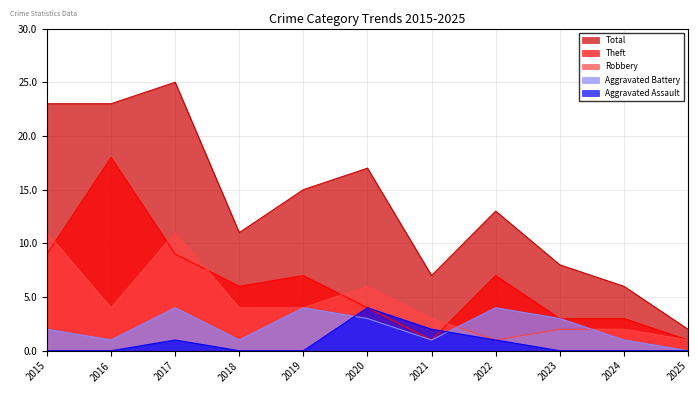

Reading left to right, what are all the values shown in this chart?

Aggravated Assault: 0	0	1	0	0	4	2	1	0	0	0
Aggravated Battery: 2	1	4	1	4	3	1	4	3	1	0
Robbery: 11	4	11	4	4	6	3	1	2	2	1
Theft: 9	18	9	6	7	4	1	7	3	3	1
Total: 23	23	25	11	15	17	7	13	8	6	2